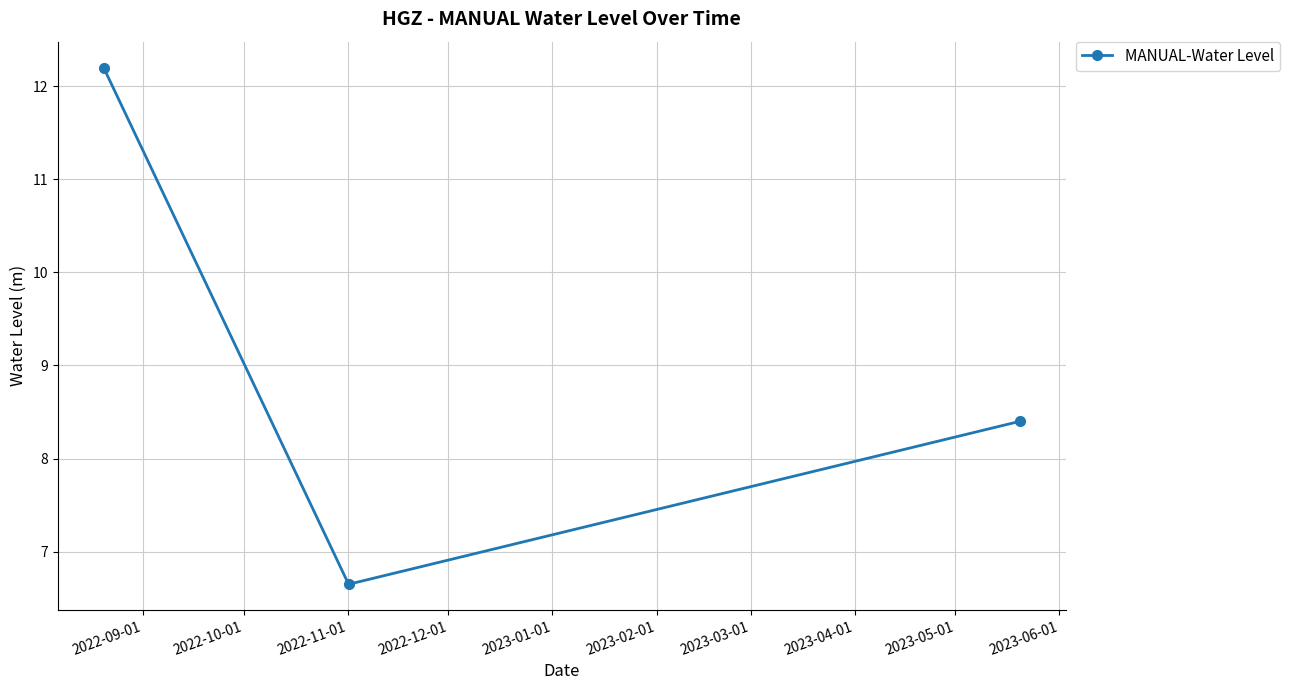

Reading right to left, extract all data points from this chart.

8.4	6.7	12.2